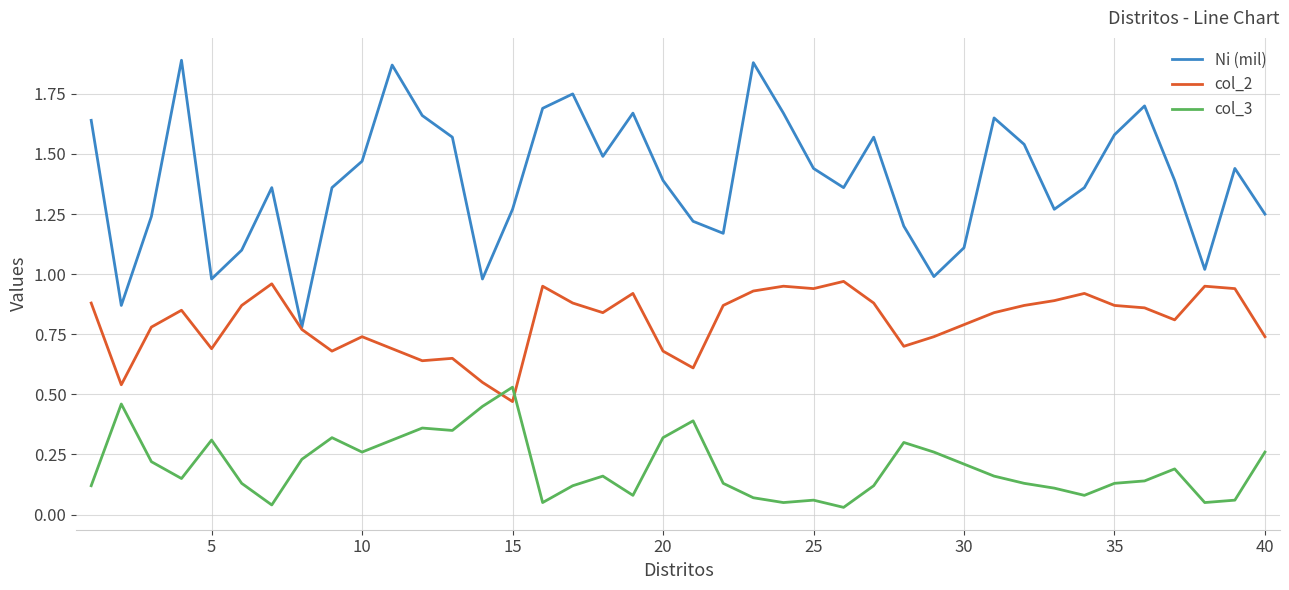

Which series has the largest total across all categories?

Ni (mil)